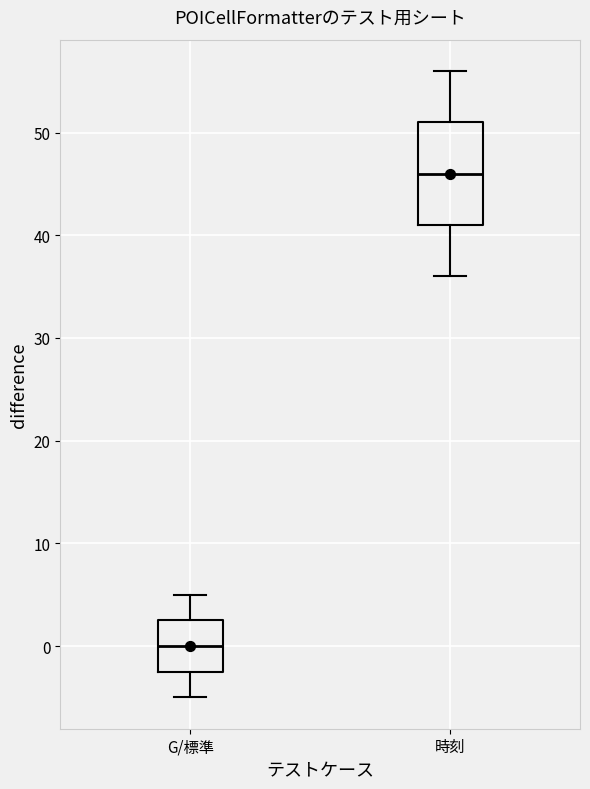

Which box is the tallest, from its lower edge to its upper edge?

時刻